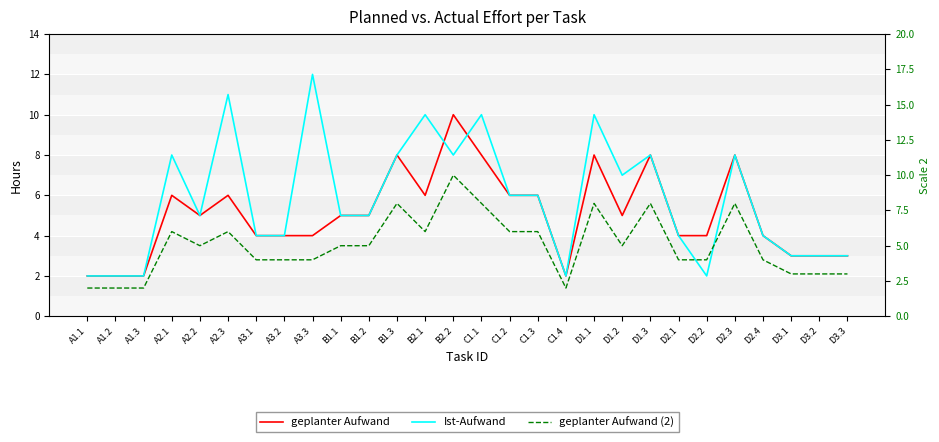

Where does the geplanter Aufwand (2) series first go above 5?

A2.1